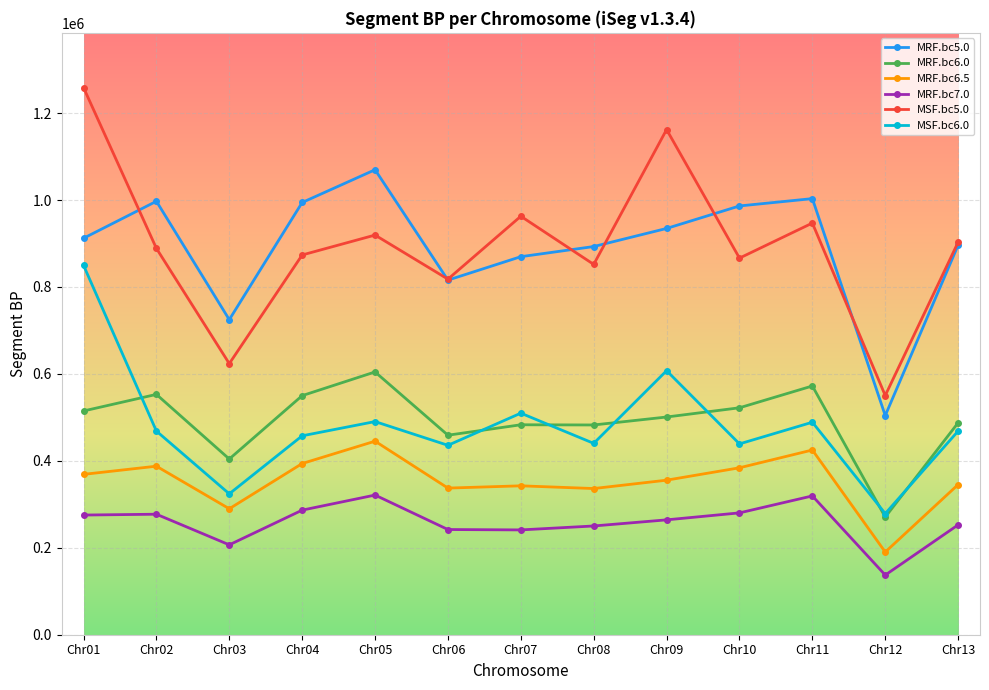

In MRF.bc7.0, how many points are lower than both neighbors (excluding endpoints)?

3